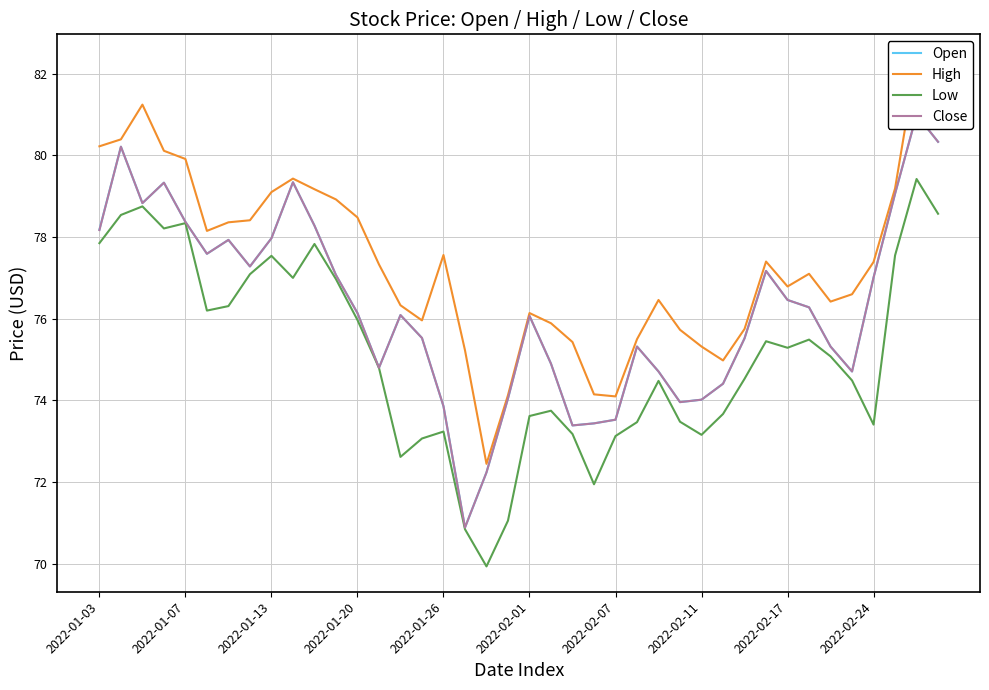

What is the minimum value for Open?

70.9